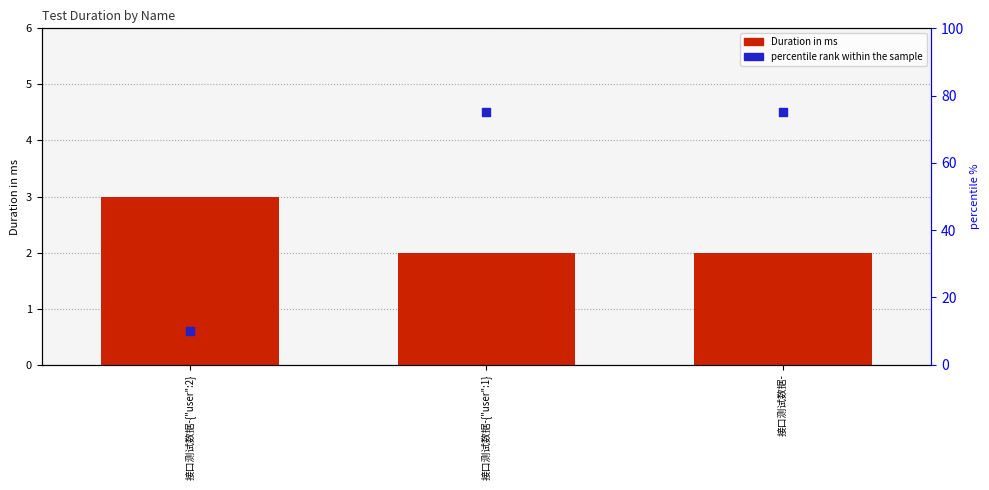

Which series contains the lowest Y value?

Duration in ms